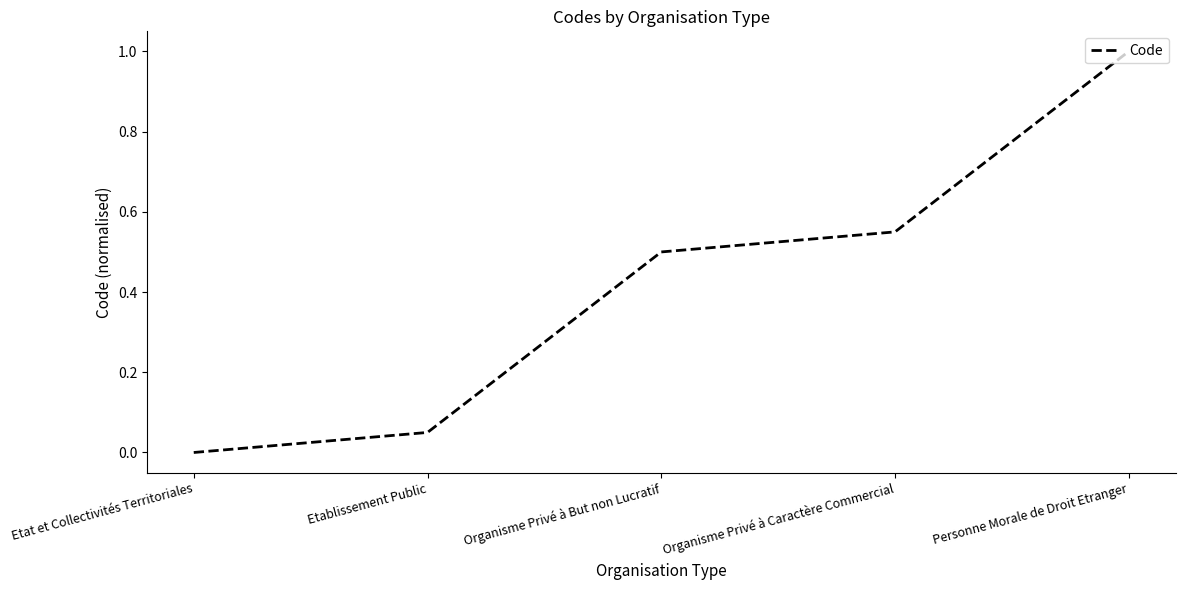

The chart shows a value of -0.4 at Etat et Collectivités Territoriales. True or false?

False